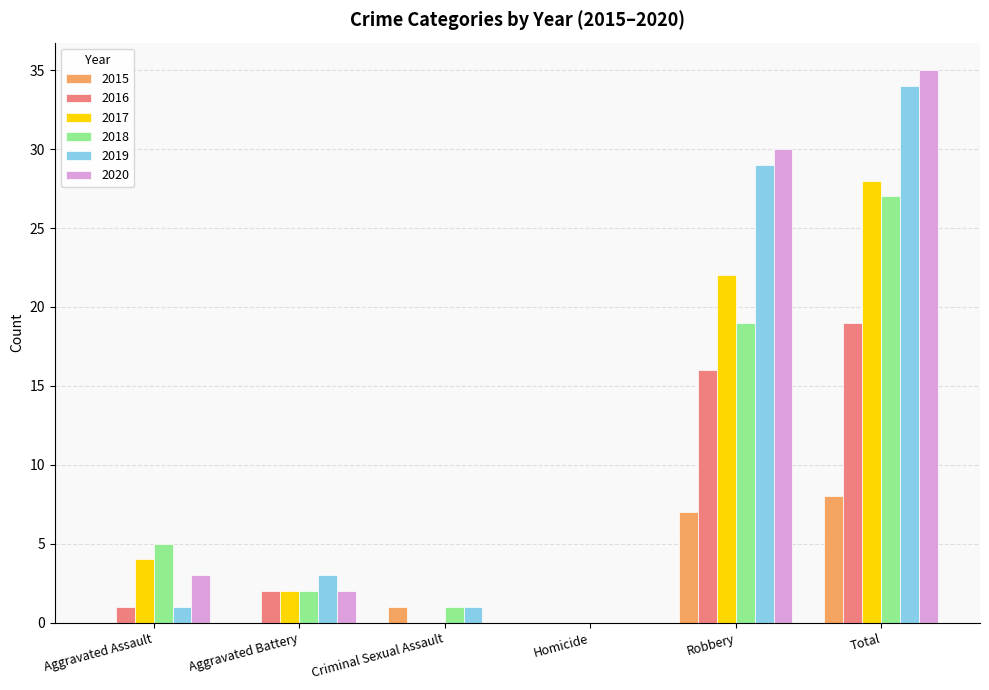

Between Aggravated Battery and Homicide, which series saw the biggest shift?

2019